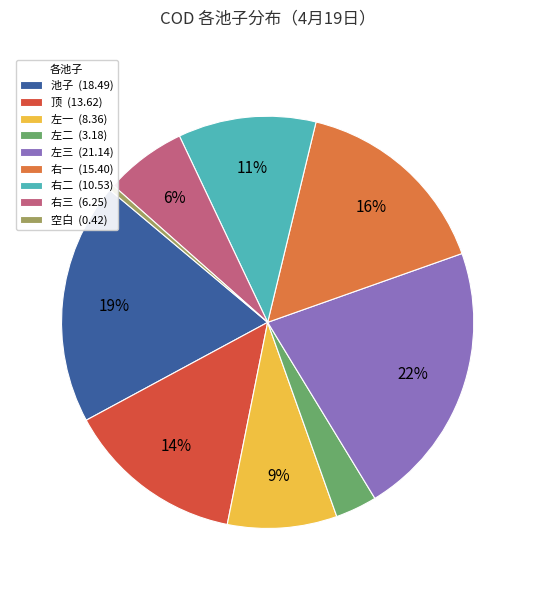

How many slices are in this pie chart?

9